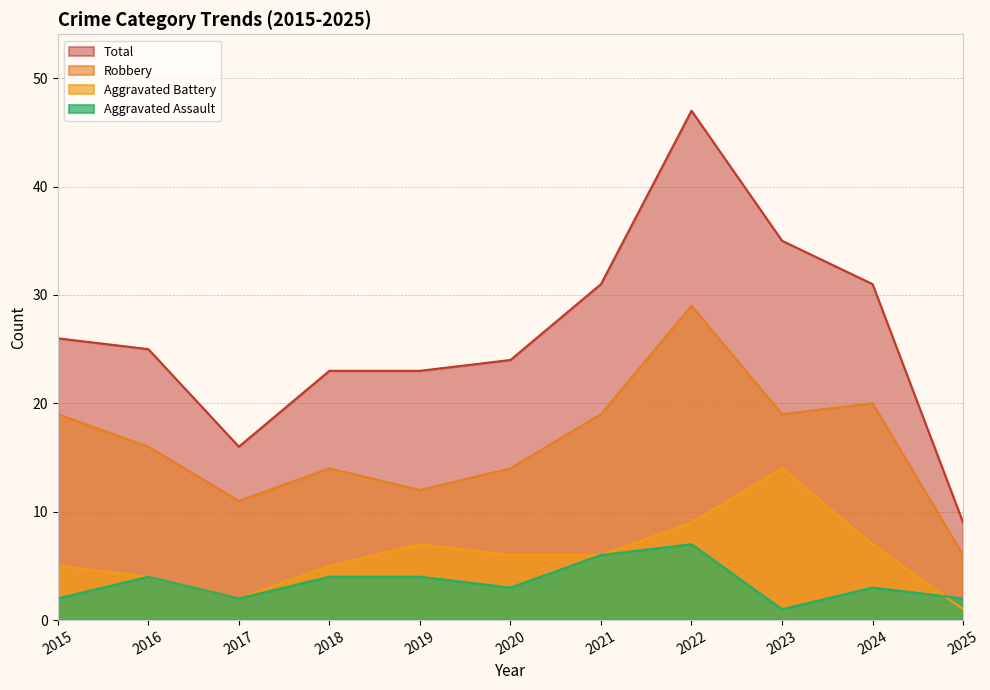

At which category does Aggravated Assault reach its first local valley?

2017